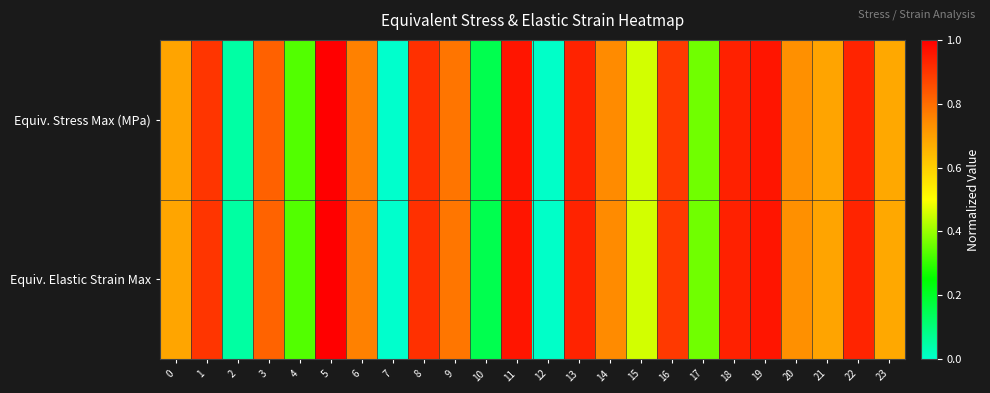

Which label corresponds to the largest value in the chart?

5